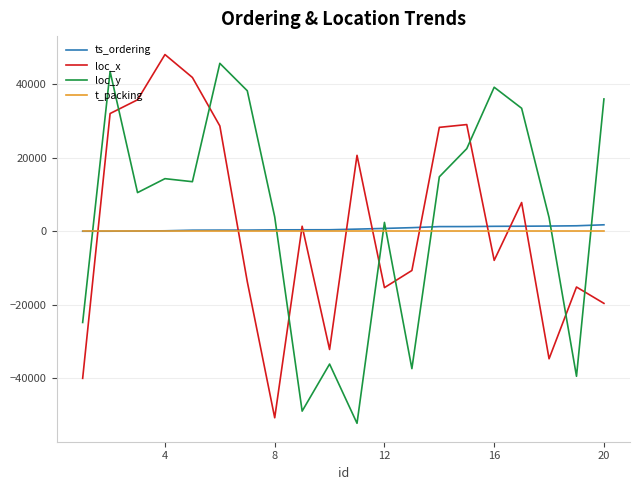

What is the greatest value displayed?

48003.0